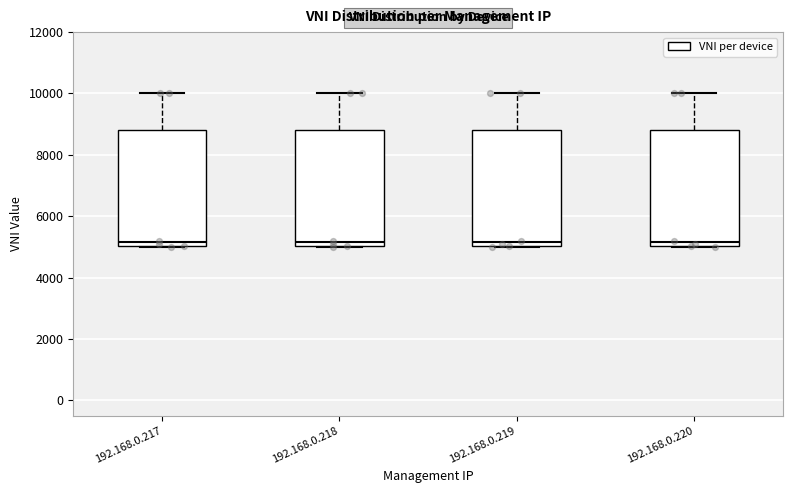

Reading left to right, transcribe this box plot: for each box, give where its median line is, the range the box spans, and where its two whiskers end, as read against the y-axis. The values are not printed on the chart, so give them approximately, as read against the axis.

192.168.0.217: median 5200, box 5000 to 8800, whiskers 5000 to 10000
192.168.0.218: median 5200, box 5000 to 8800, whiskers 5000 to 10000
192.168.0.219: median 5200, box 5000 to 8800, whiskers 5000 to 10000
192.168.0.220: median 5200, box 5000 to 8800, whiskers 5000 to 10000